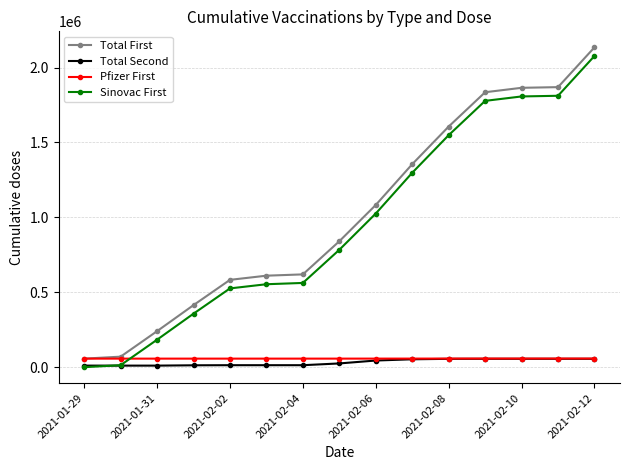

Count the number of data series in this chart.

4